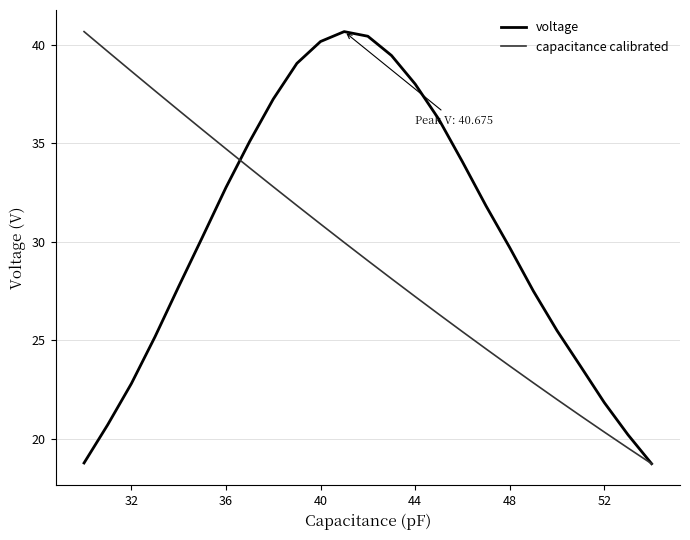

What is the minimum value for voltage?

18.7